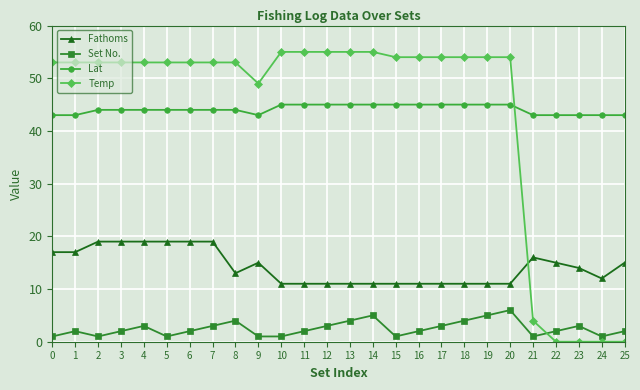

At how many categories does at least one series exceed 47?

21